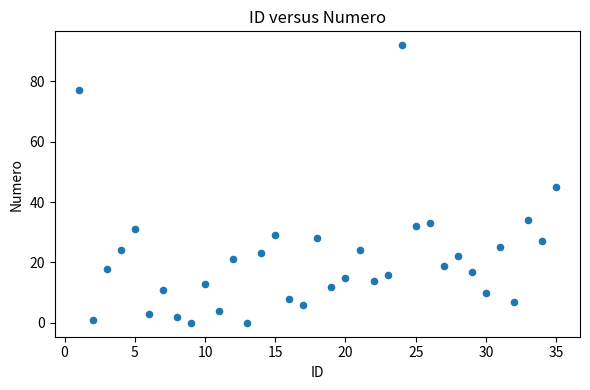

What is the range of X values (max minus min)?

34